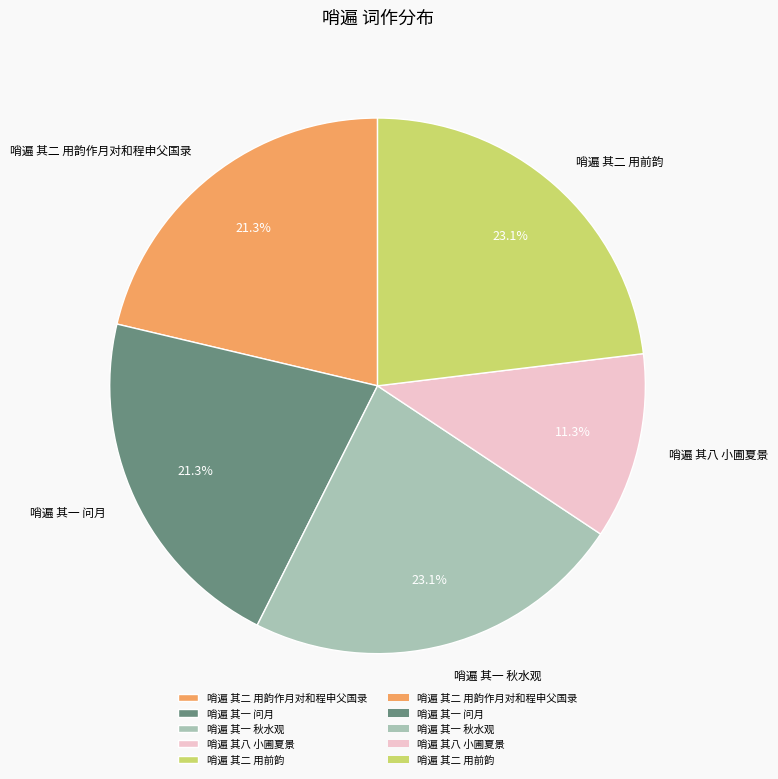

Combined, what portion of the pie is 哨遍 其二 用前韵 and 哨遍 其一 秋水观?

46.2%